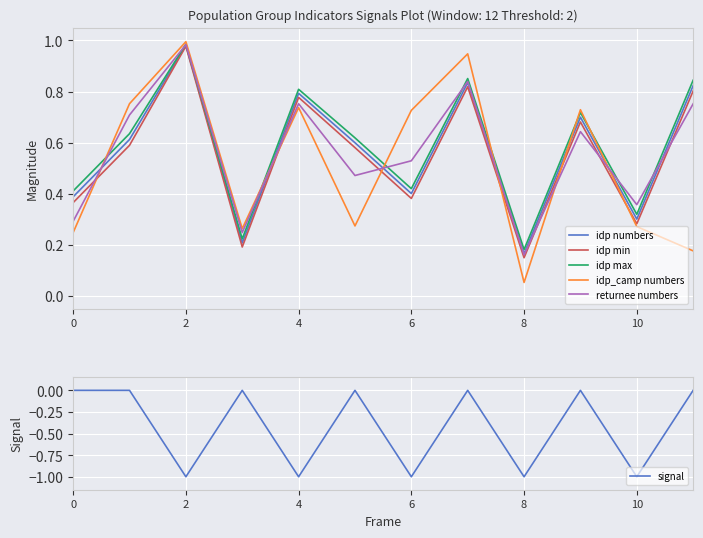

True or false: idp max has a value of 1.0 at 10.

False